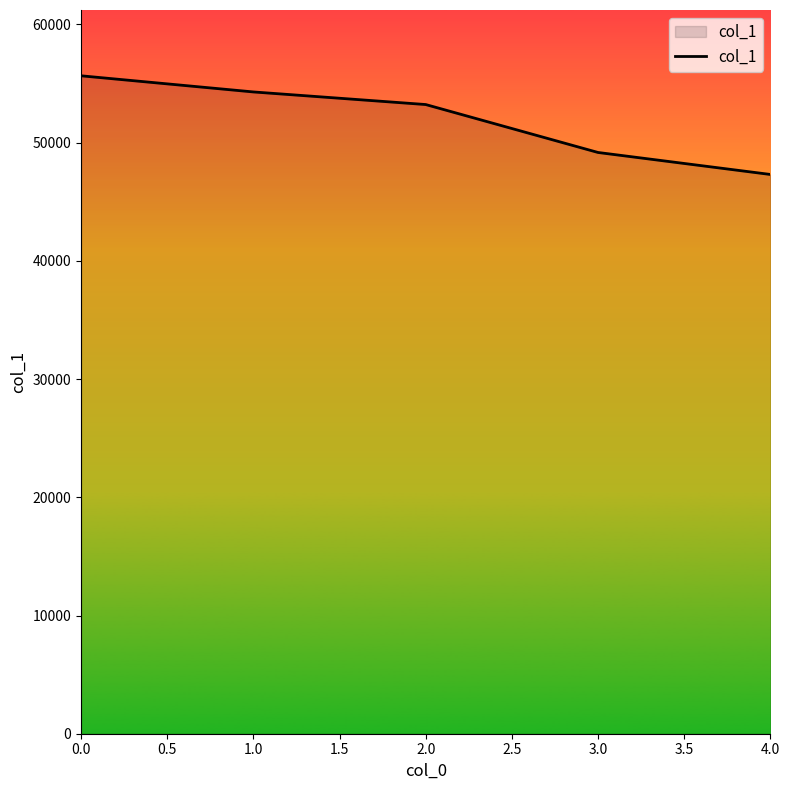

List the labels in order of value, smallest first.

4.0, 3.0, 2.0, 1.0, 0.0